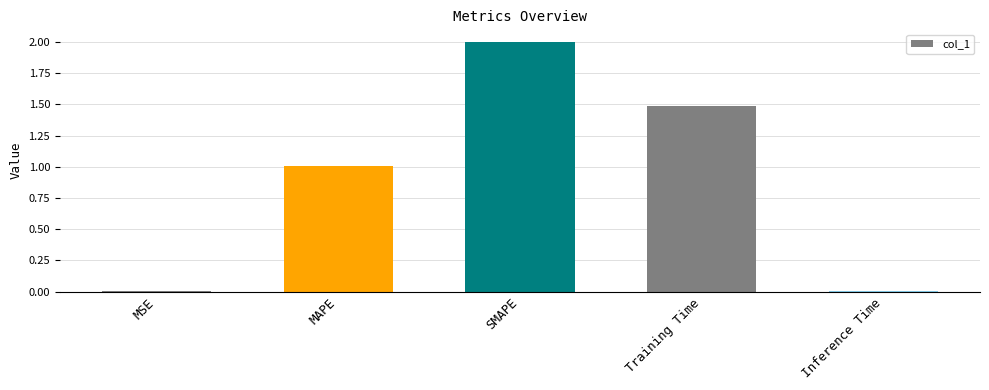

Are the bars grouped side by side (vs. stacked)?

No